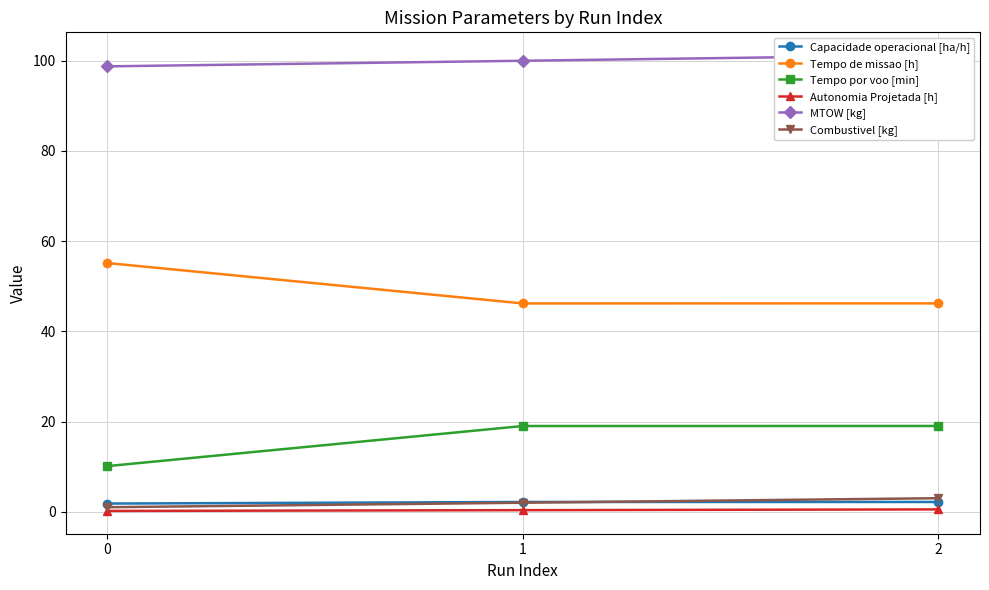

The value of MTOW [kg] at 1 is 26.3. True or false?

False